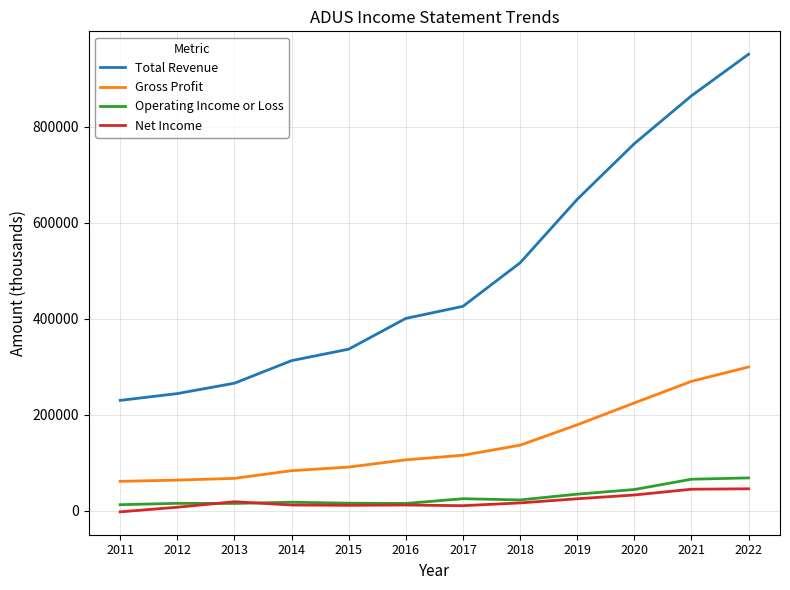

What is the highest value of the Operating Income or Loss series?

68700